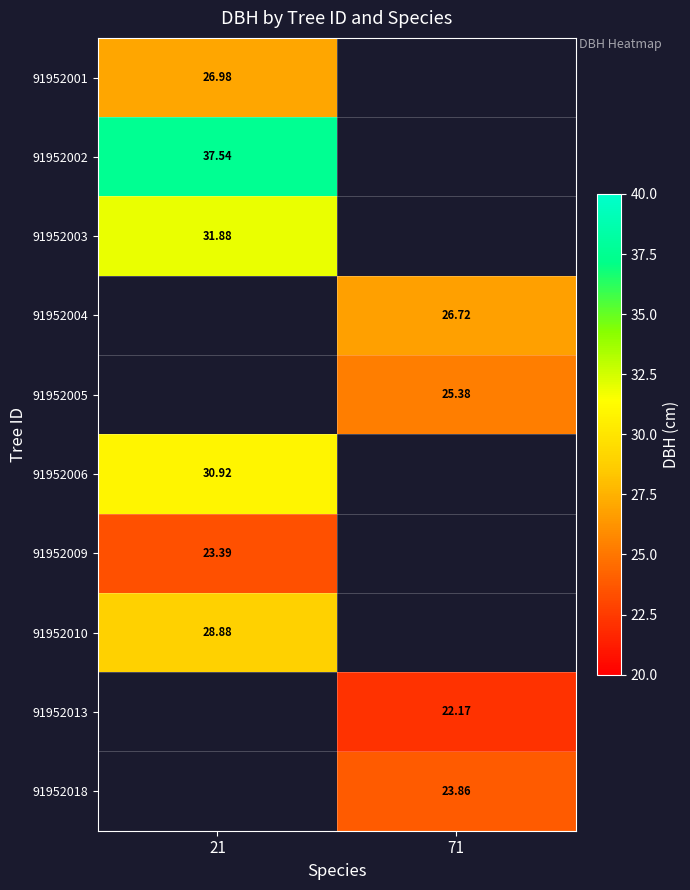

Which series has the largest range (max minus min)?

91952001